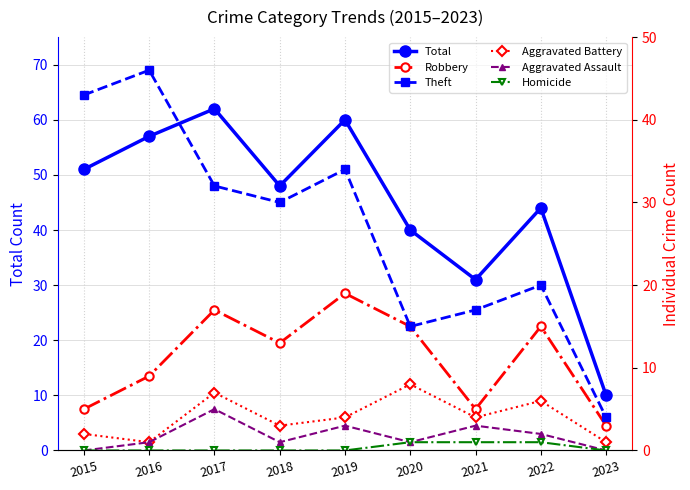

At which category does Aggravated Battery reach its first local valley?

2016